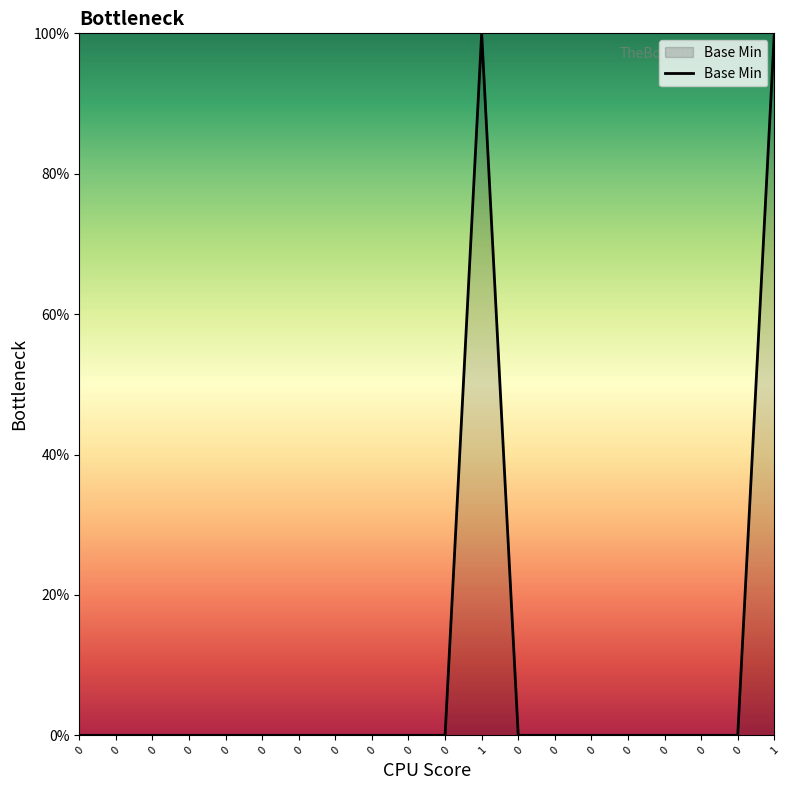

Is this an area chart (filled region under the line)?

Yes